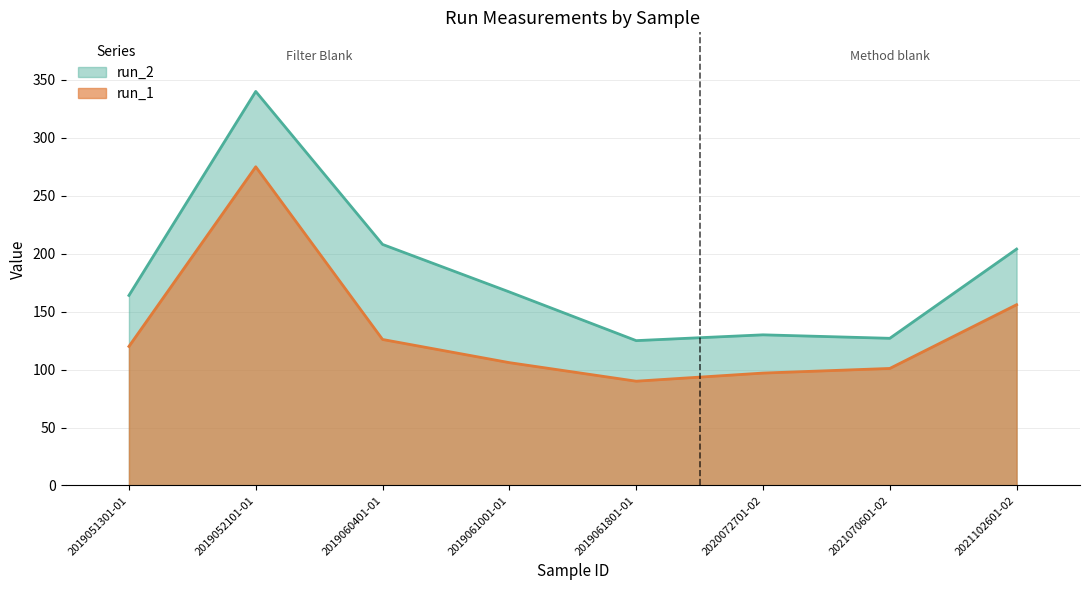

True or false: run_1 has a value of 49 at 2019061001-01.

False